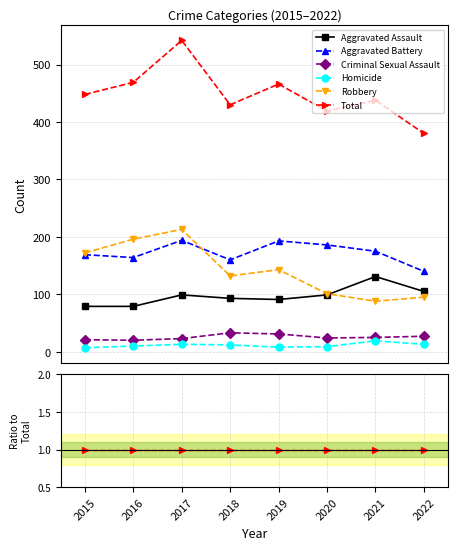

What are all the series names shown in the legend?

Aggravated Assault, Aggravated Battery, Criminal Sexual Assault, Homicide, Robbery, Total